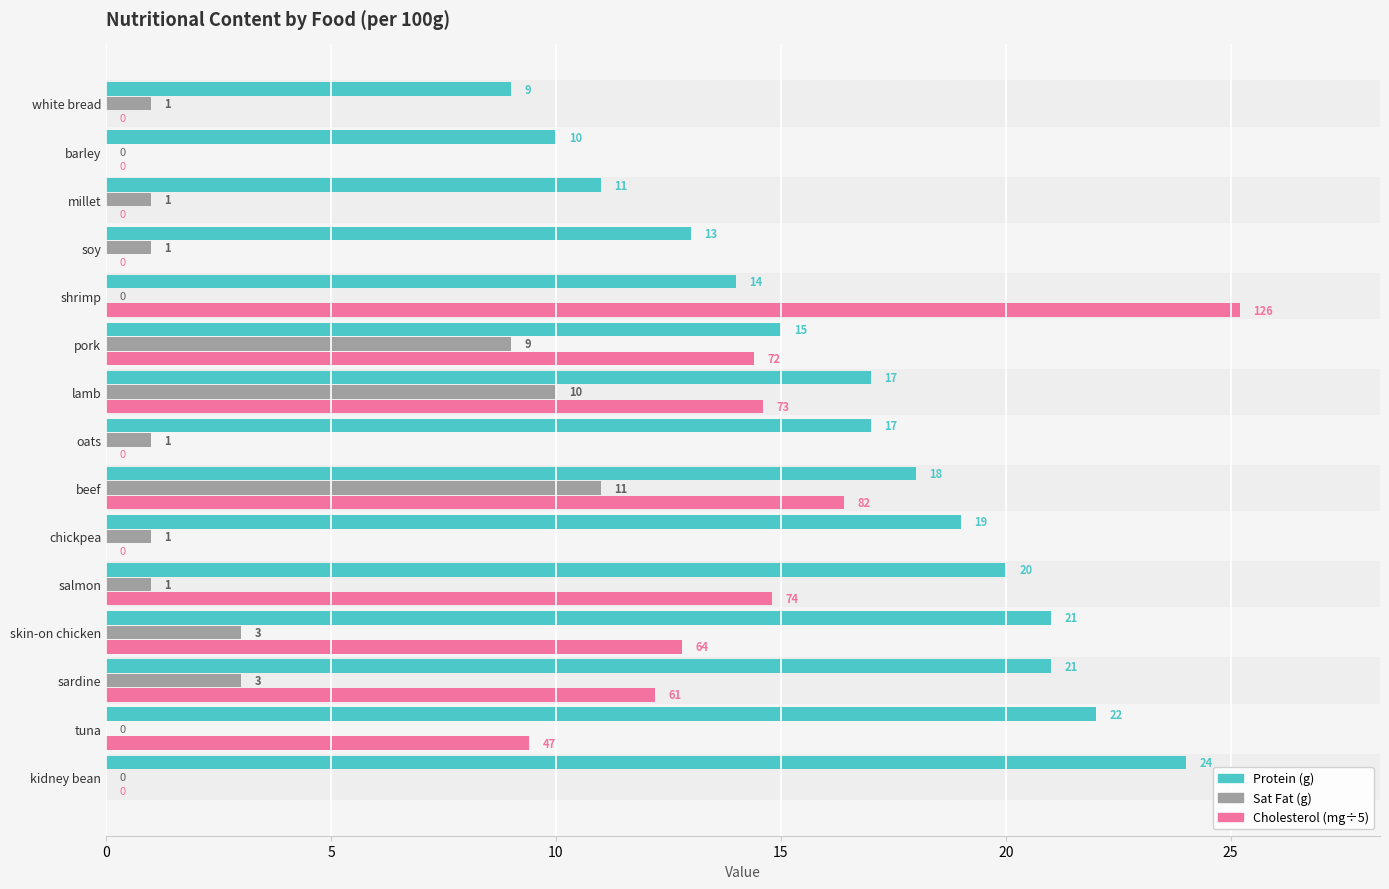

Which label corresponds to the largest value in the chart?

shrimp